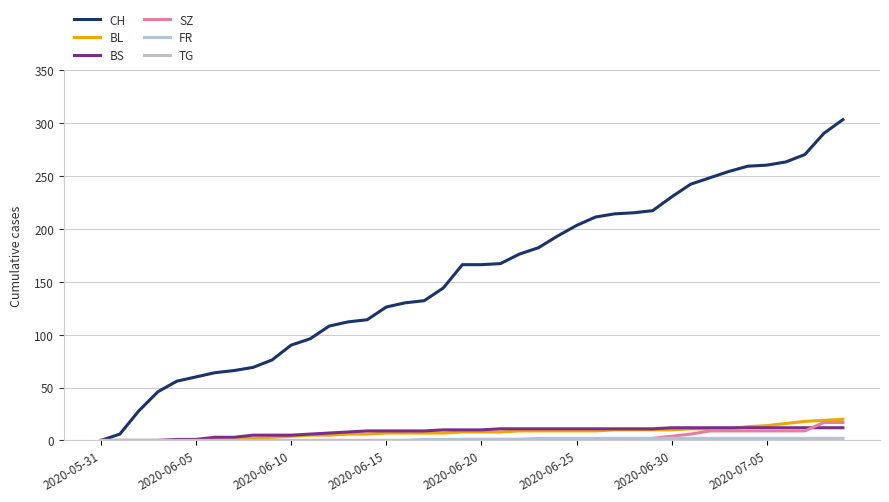

True or false: TG and BL cross at least once.

False